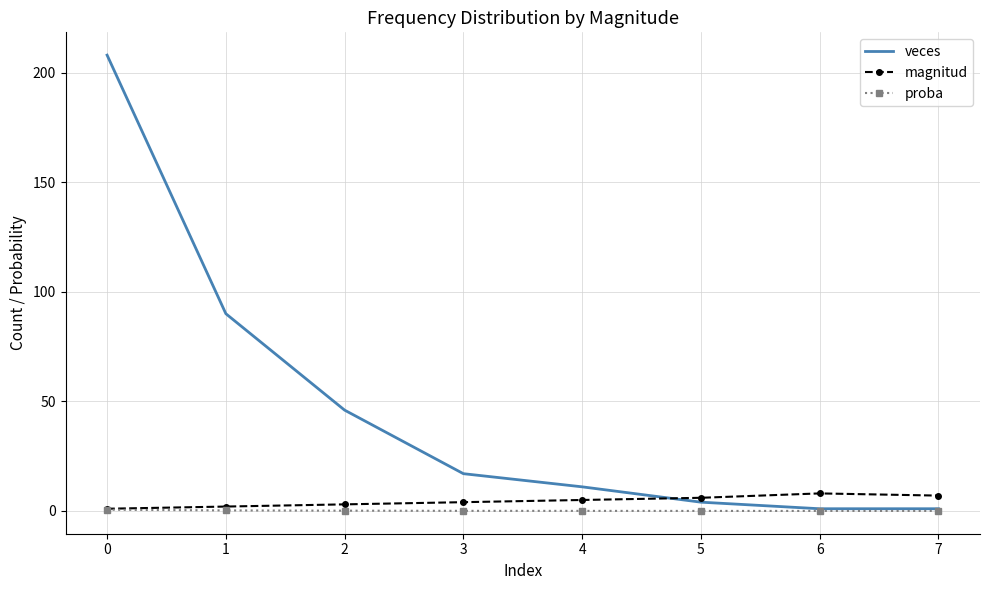

What is the total value across all series at 6?

9.0